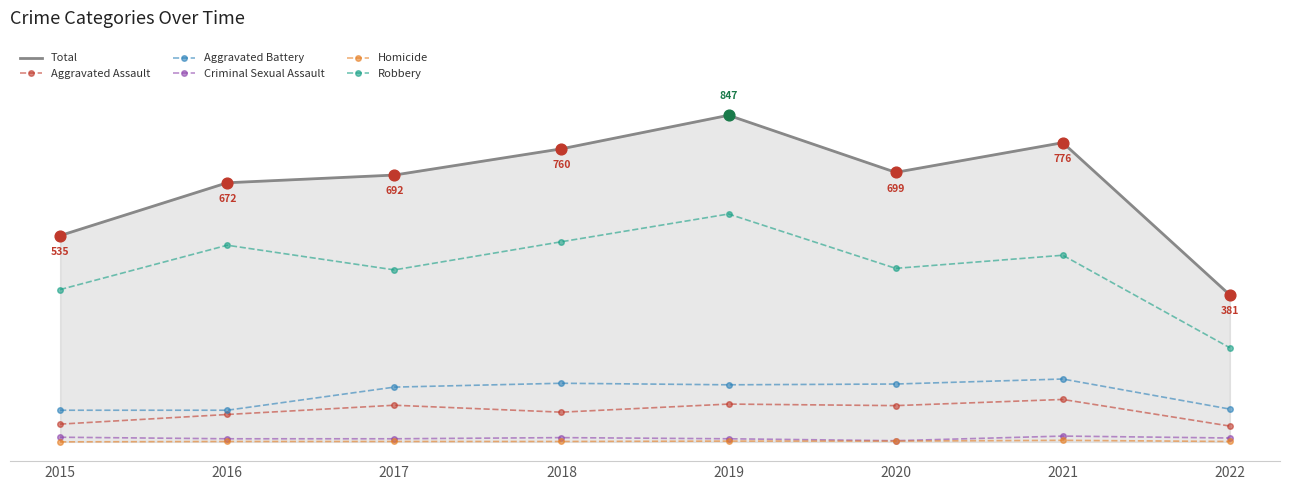

At how many categories does at least one series exceed 608?

6